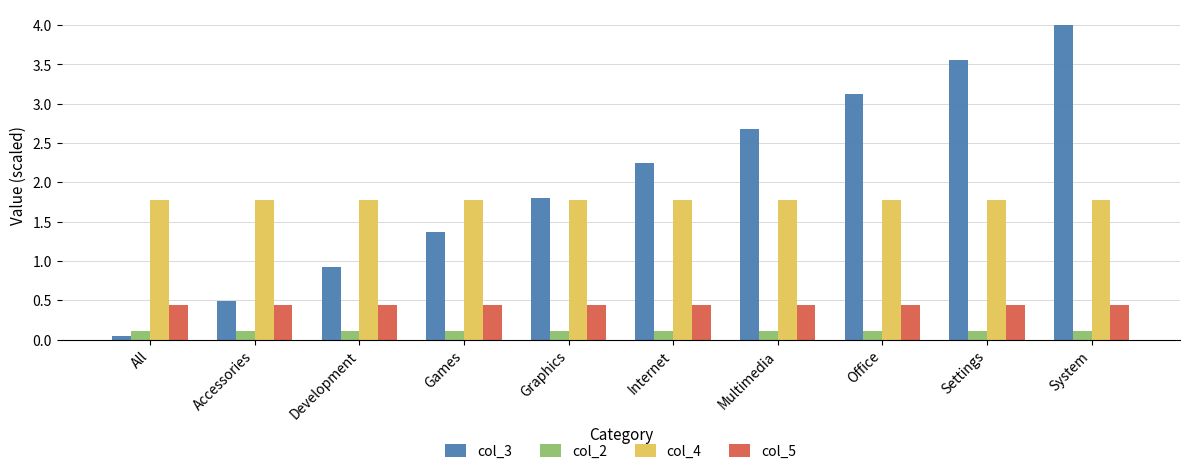

Rank the series at Internet from lowest to highest value.

col_2, col_5, col_4, col_3